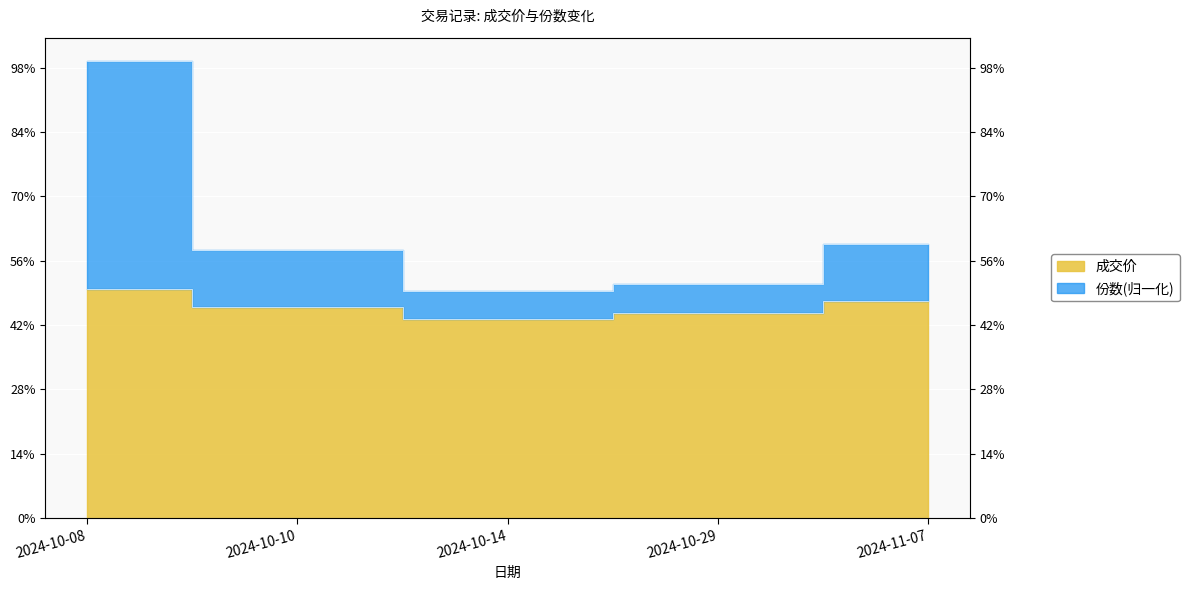

Reading left to right, extract all data points from this chart.

成交价: 0.7	0.7	0.6	0.6	0.7
份数: 1.4	0.8	0.7	0.7	0.9